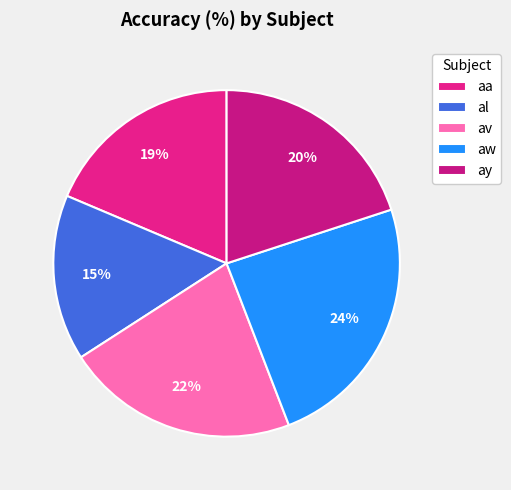

Which slice is the smallest?

al